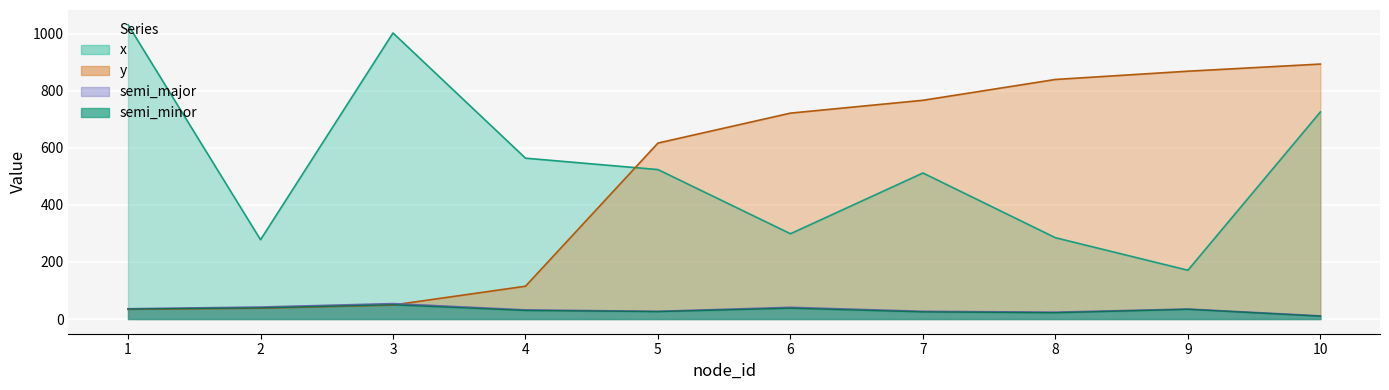

Where does the y series first go above 722?

7